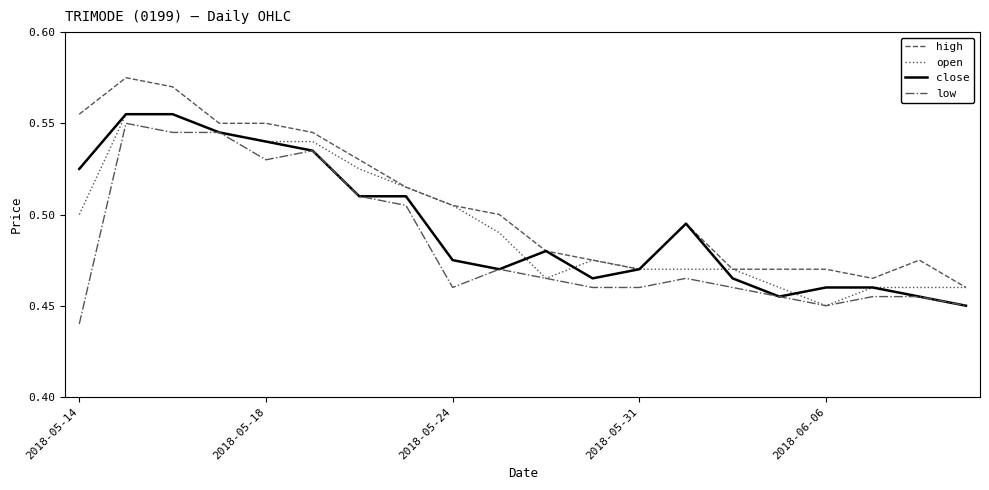

True or false: low and high cross at least once.

False